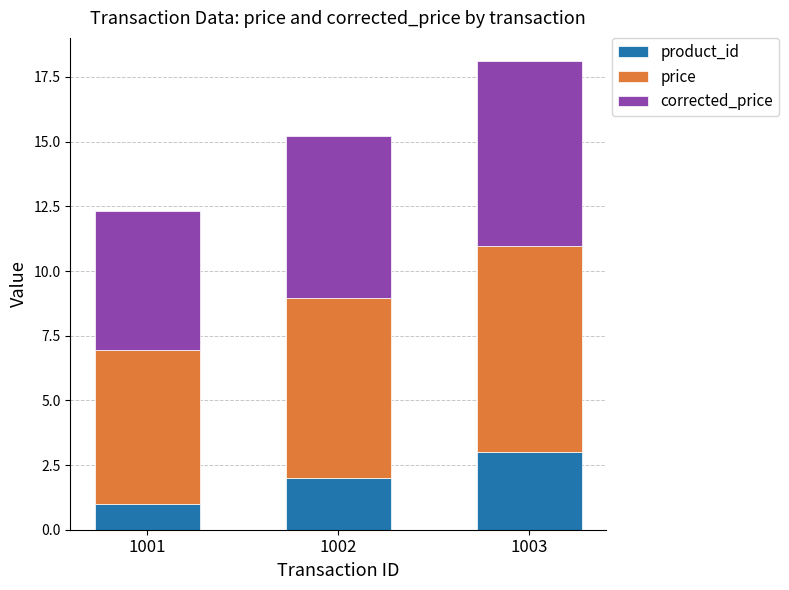

Are the bars grouped side by side (vs. stacked)?

No